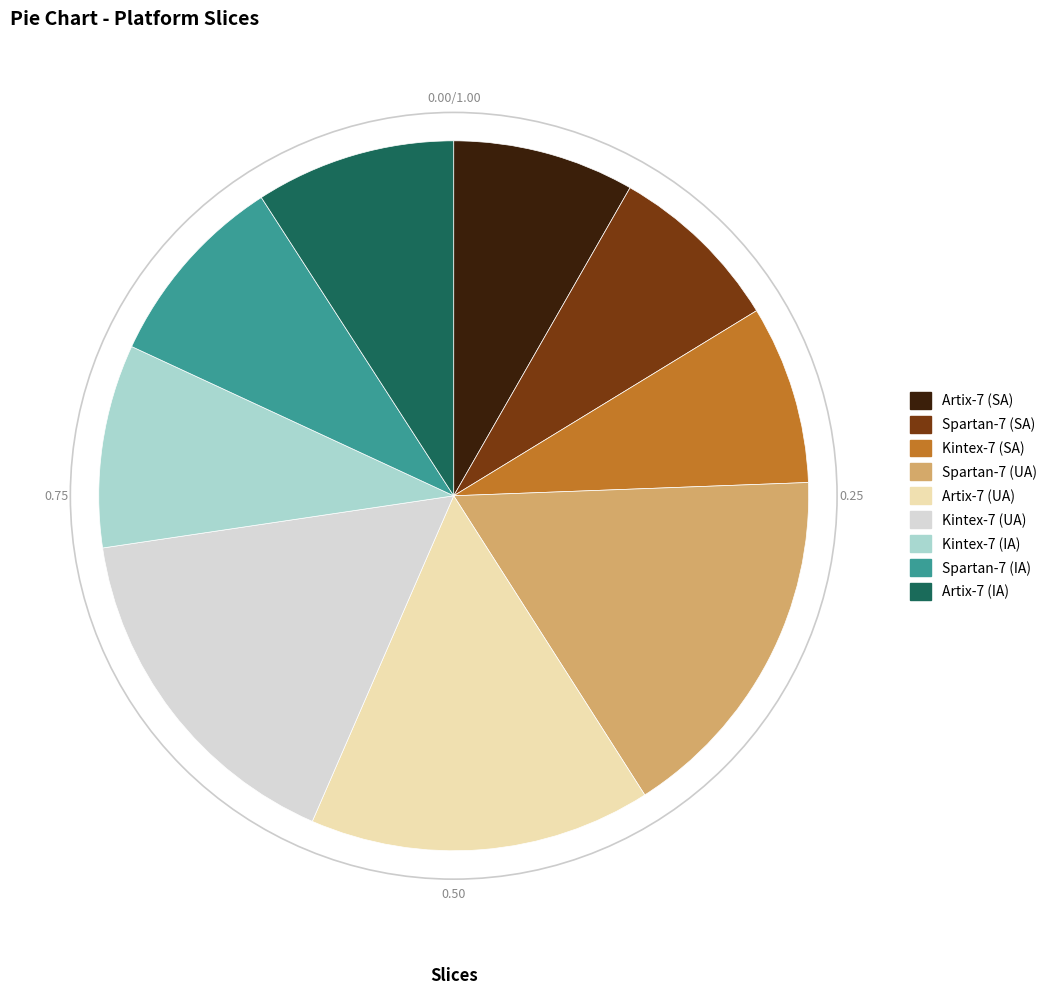

Is it true that Kintex-7 (IA) is 16% of the pie?

False